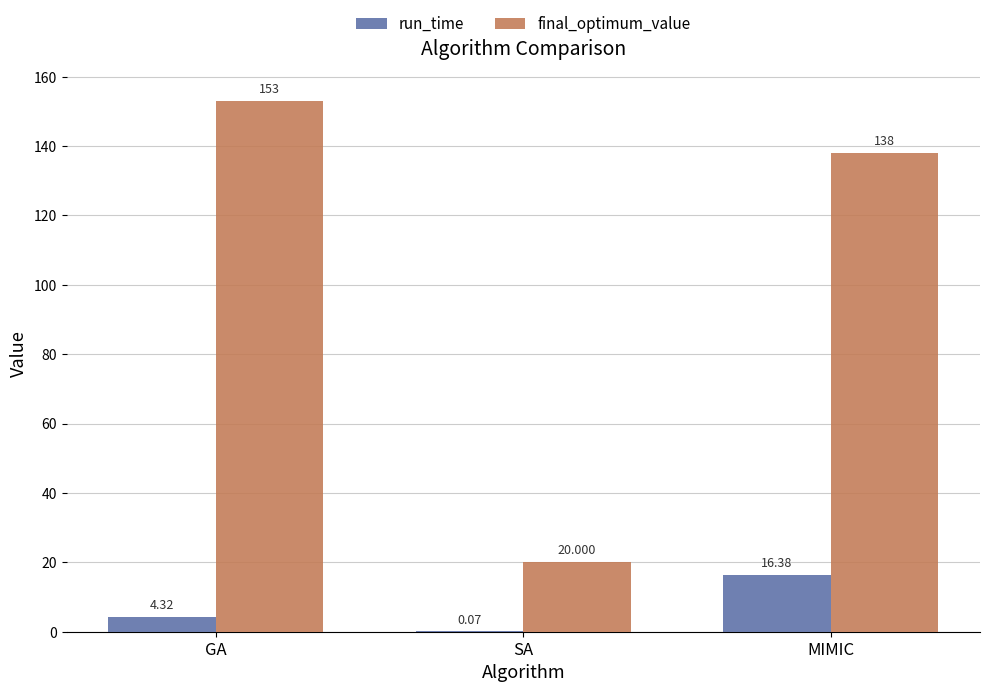

What are all the series names shown in the legend?

run_time, final_optimum_value